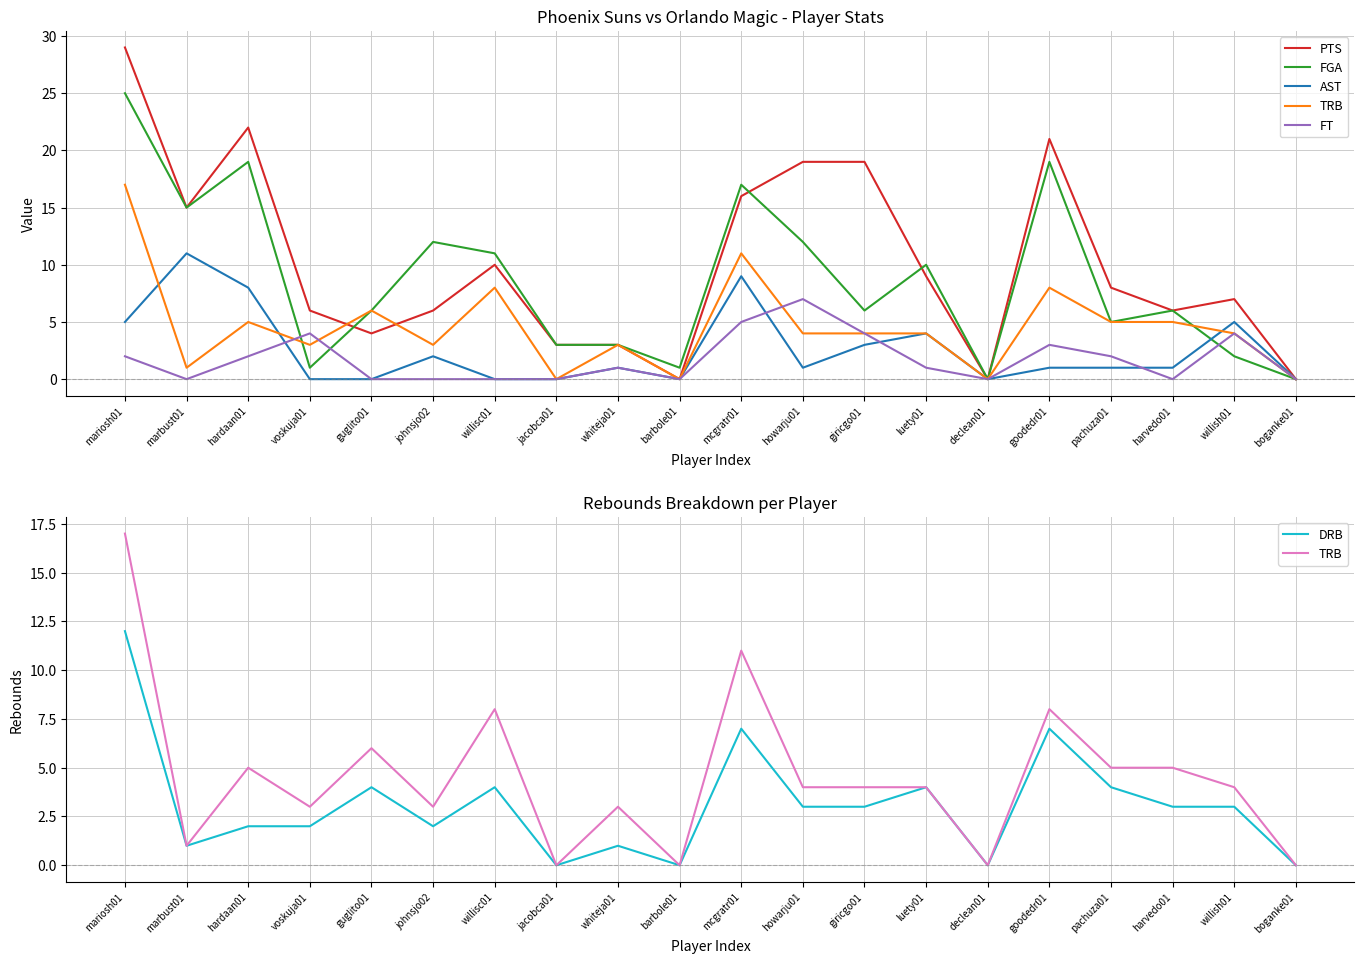

Is the value of DRB at mcgratr01 greater than the value of TRB at mariosh01?

No